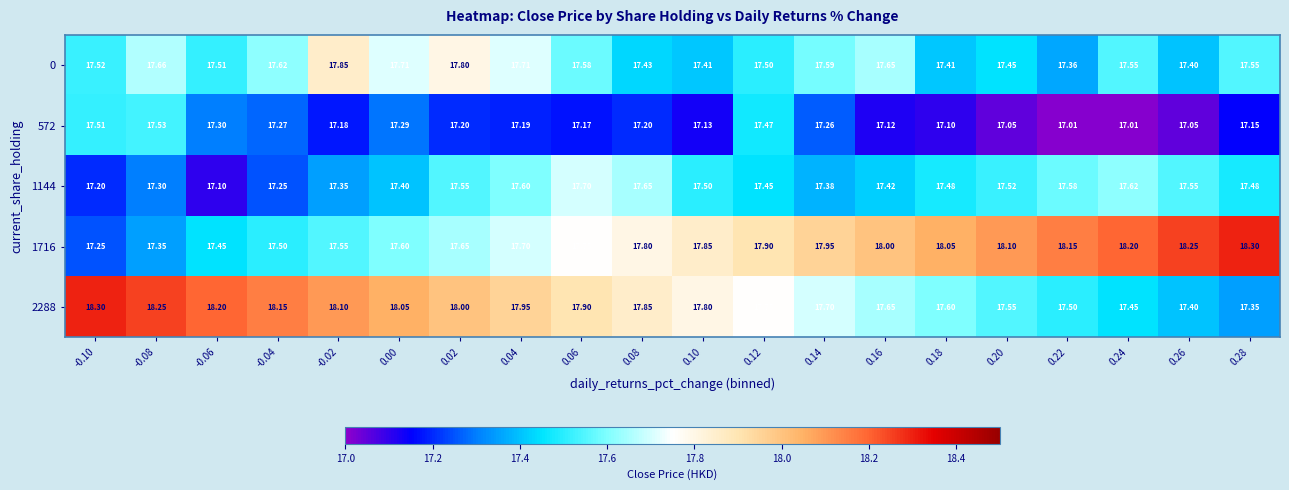

Is the value of 572 at -0.04 greater than the value of 1144 at -0.10?

Yes